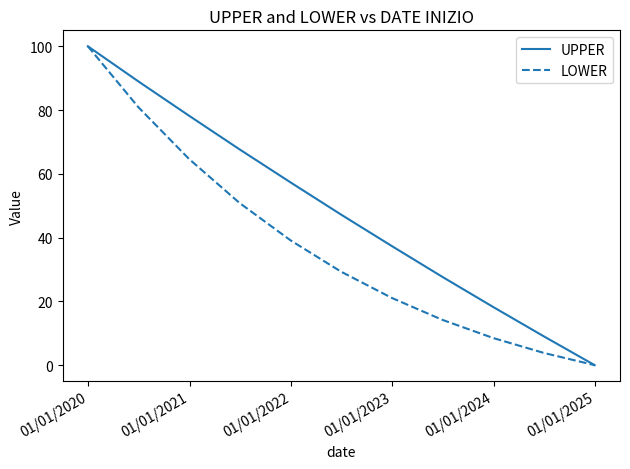

List the series in order of their overall mean, lowest first.

LOWER, UPPER